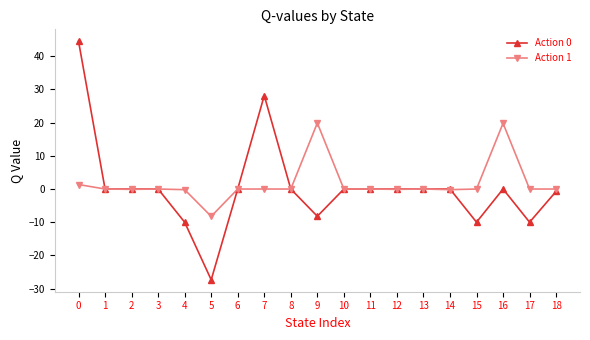

At which label does Action 0 reach its minimum?

5